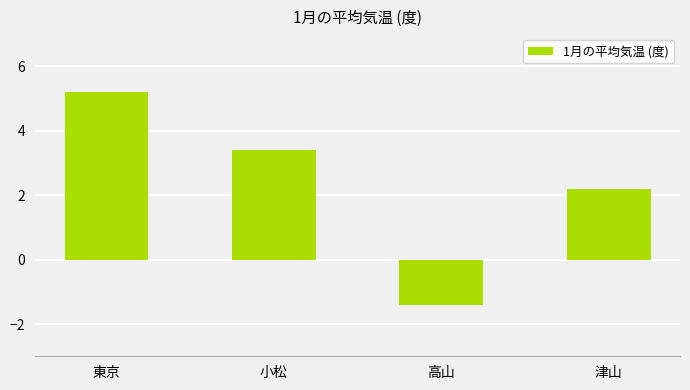

The chart shows a value of 7.3 at 東京. True or false?

False